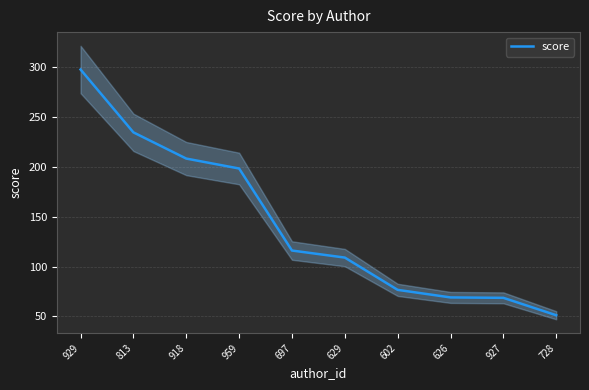

What is the ratio of the value at 927 to the value at 629?

0.6